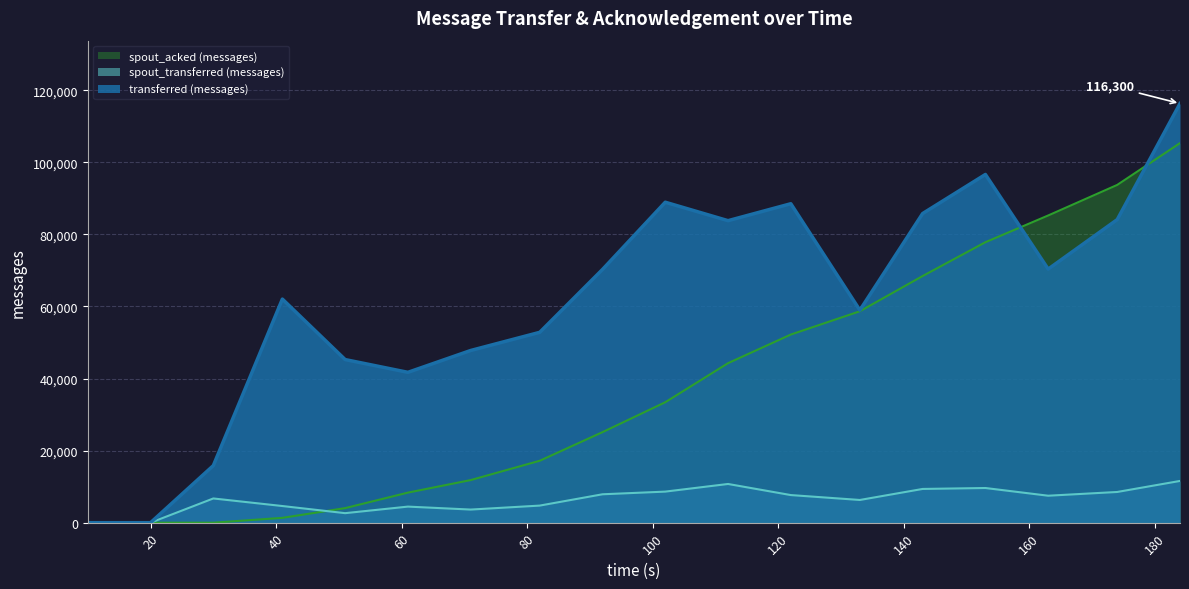

How many positive values does the transferred (messages) series have?

16